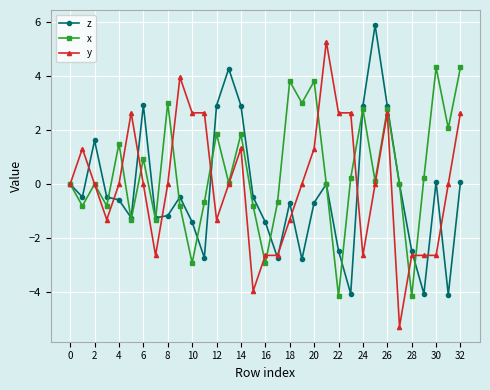

After their last crossing, which series has the higher values: z or y?

y